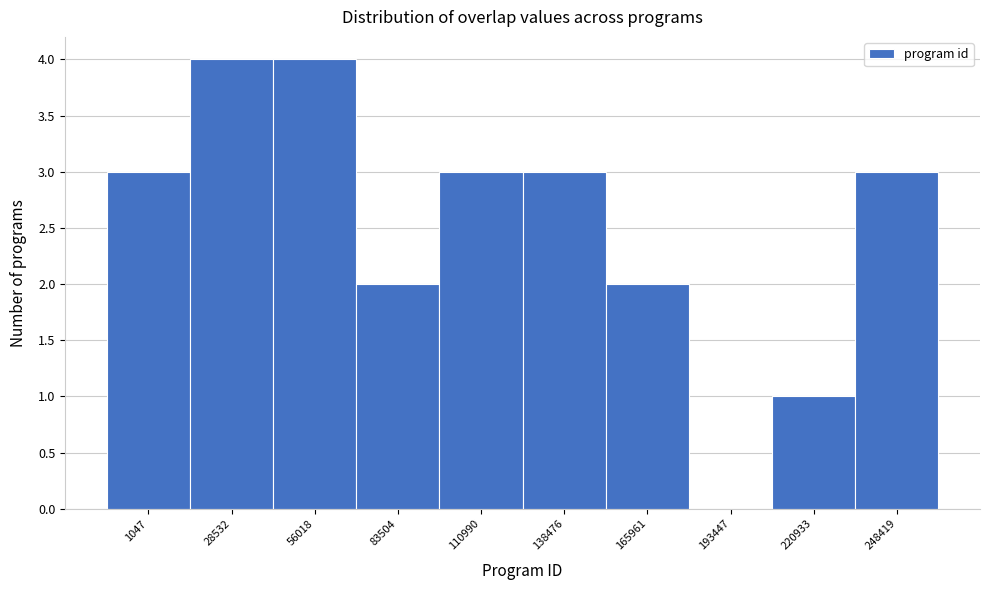

Reading left to right, list all the values displayed in this chart.

1047=3	28532=4	56018=4	83504=2	110990=3	138476=3	165961=2	193447=0	220933=1	248419=3